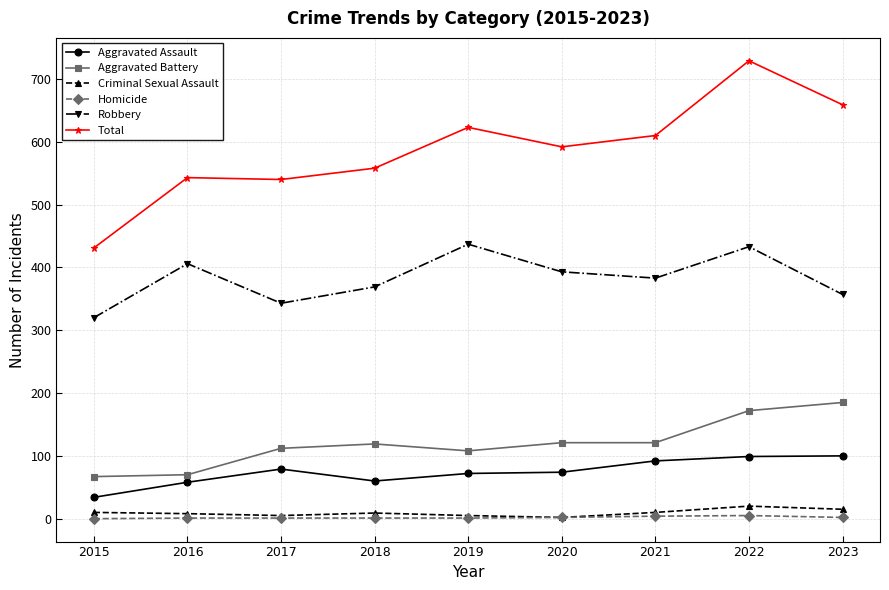

At which label does Criminal Sexual Assault first exceed 9?

2015